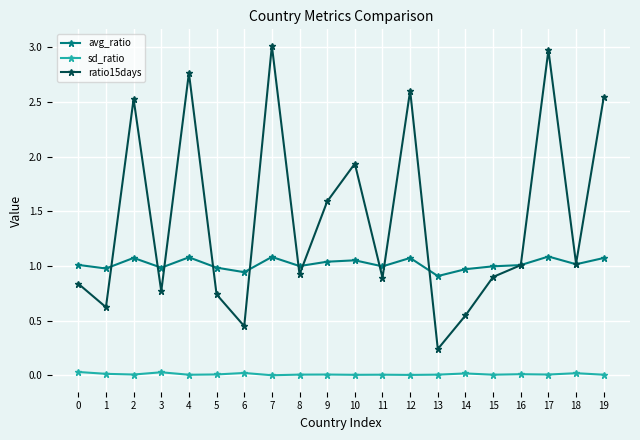

Which series has the widest spread of values?

ratio15days